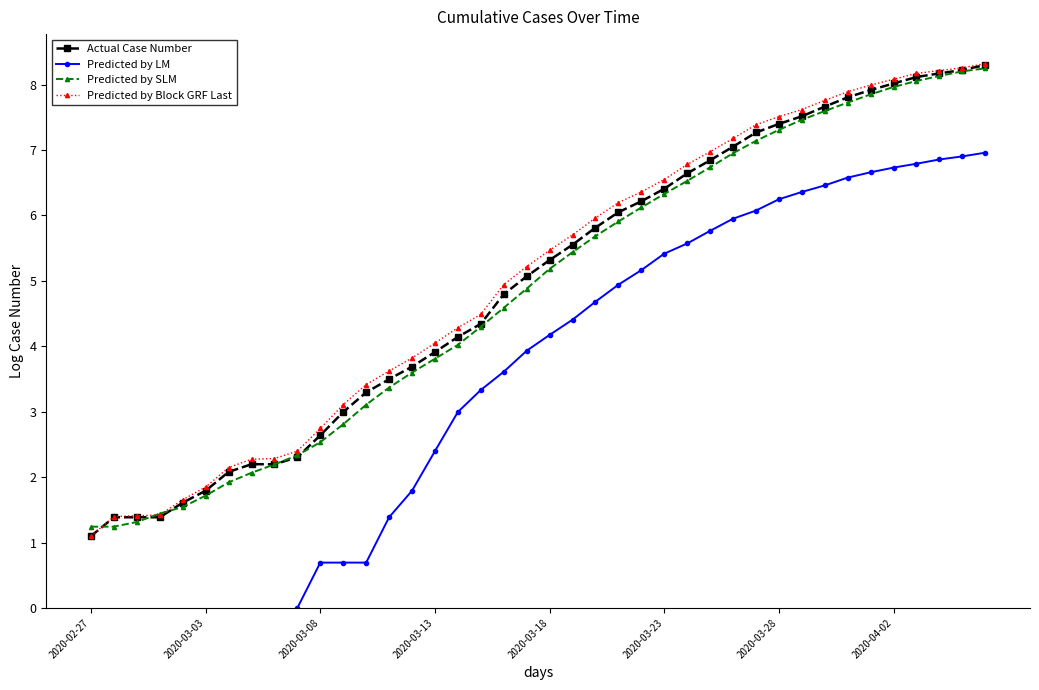

How many data points in Predicted by LM are above 4?

20